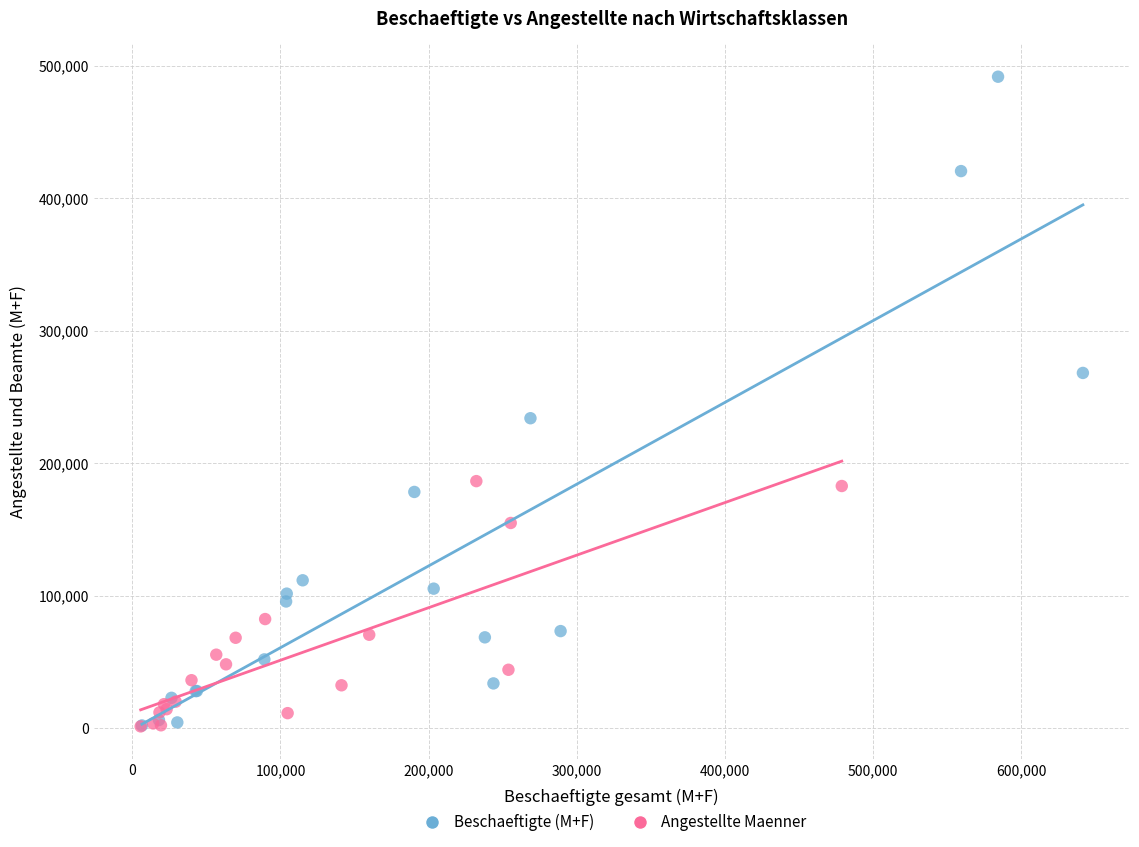

Which series has the widest spread of Y values?

Beschaeftigte (M+F)